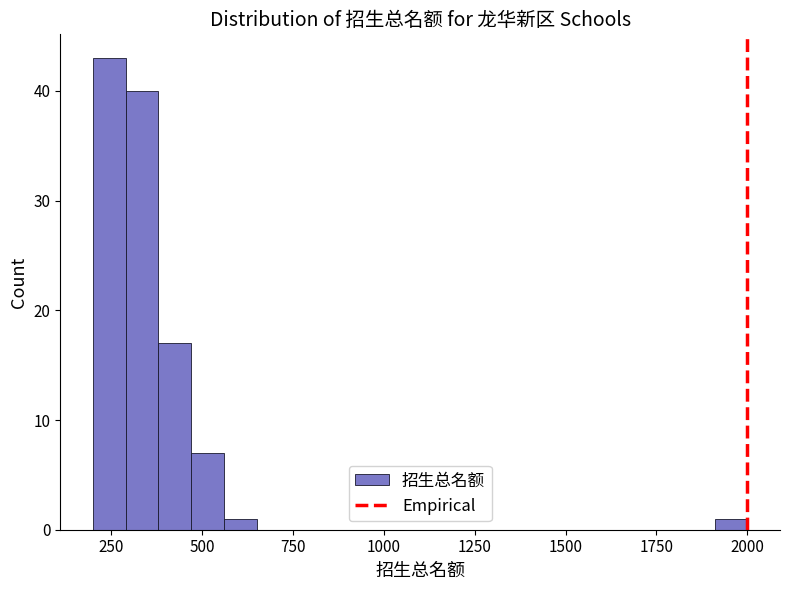

Read against the x-axis, roughly where is the centre of the tallest bar?

250